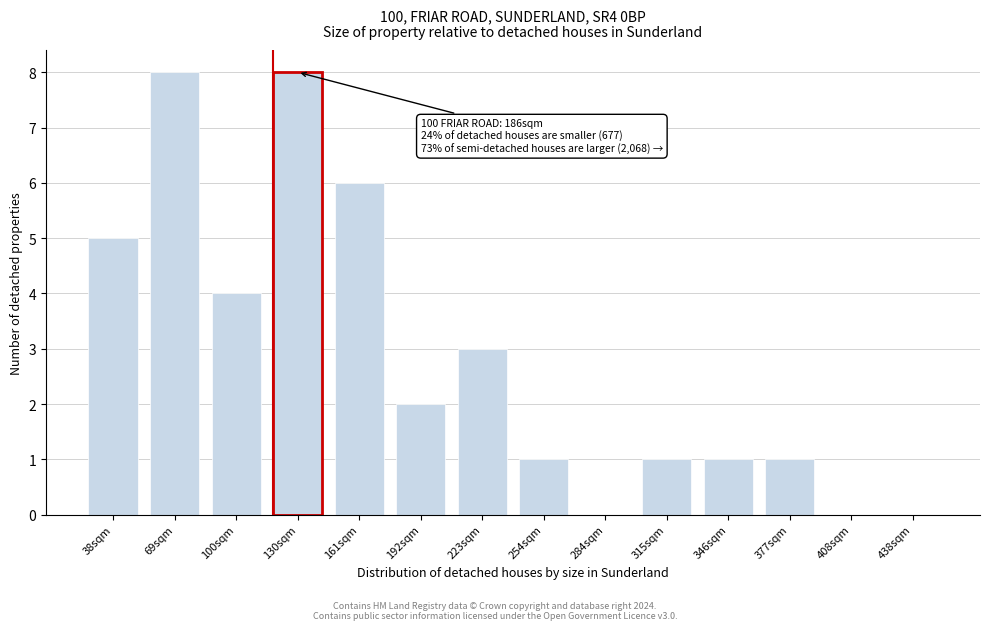

Reading left to right, extract all data points from this chart.

38sqm=5	69sqm=8	100sqm=4	130sqm=8	161sqm=6	192sqm=2	223sqm=3	254sqm=1	284sqm=0	315sqm=1	346sqm=1	377sqm=1	408sqm=0	438sqm=0